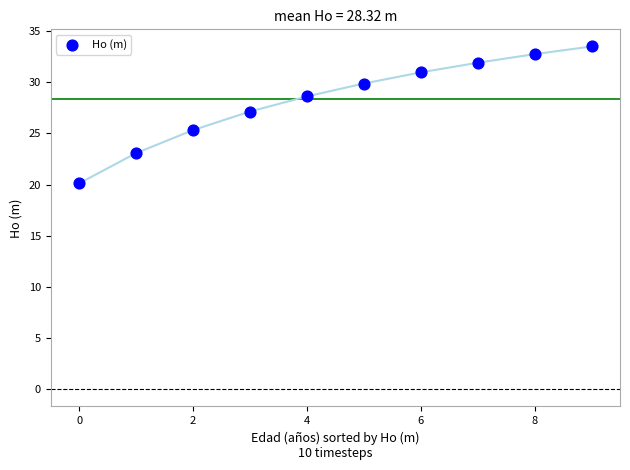

What Y value in the scatter plot is closest to 26?

25.3